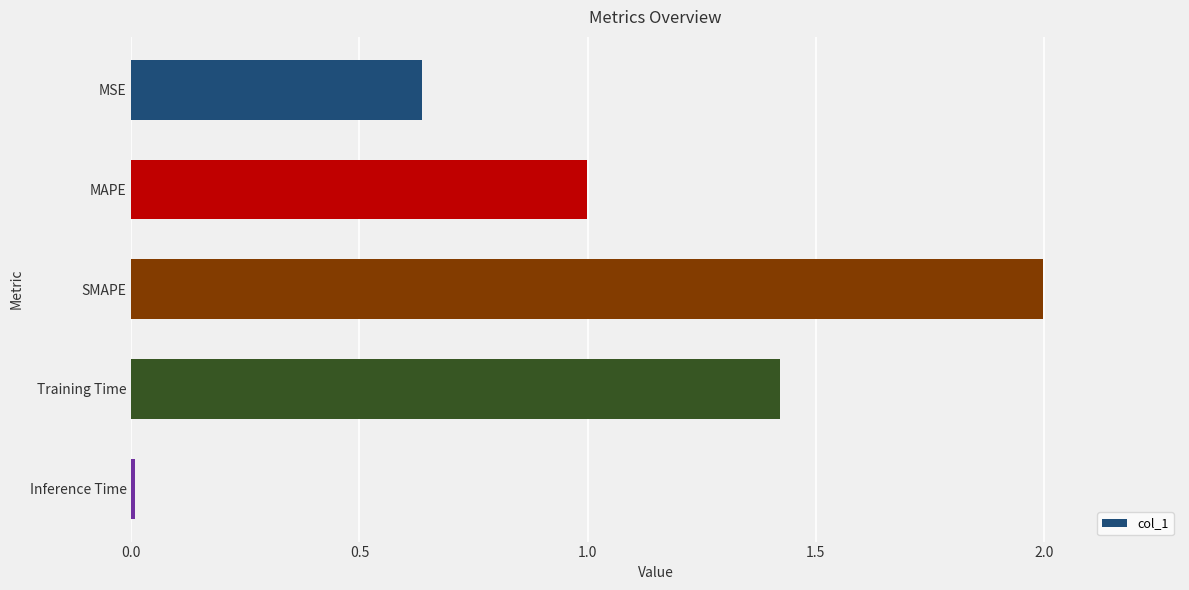

The chart shows a value of 2.0 at SMAPE. True or false?

True